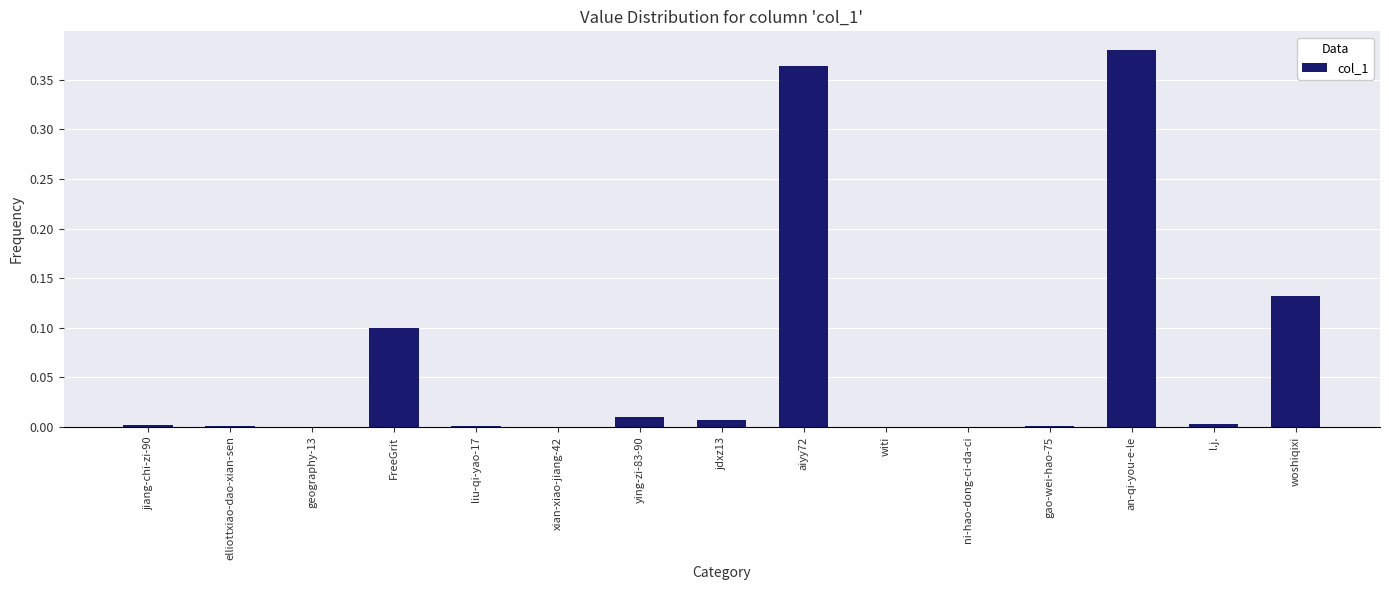

Between FreeGrit and ying-zi-83-90, which is larger?

FreeGrit